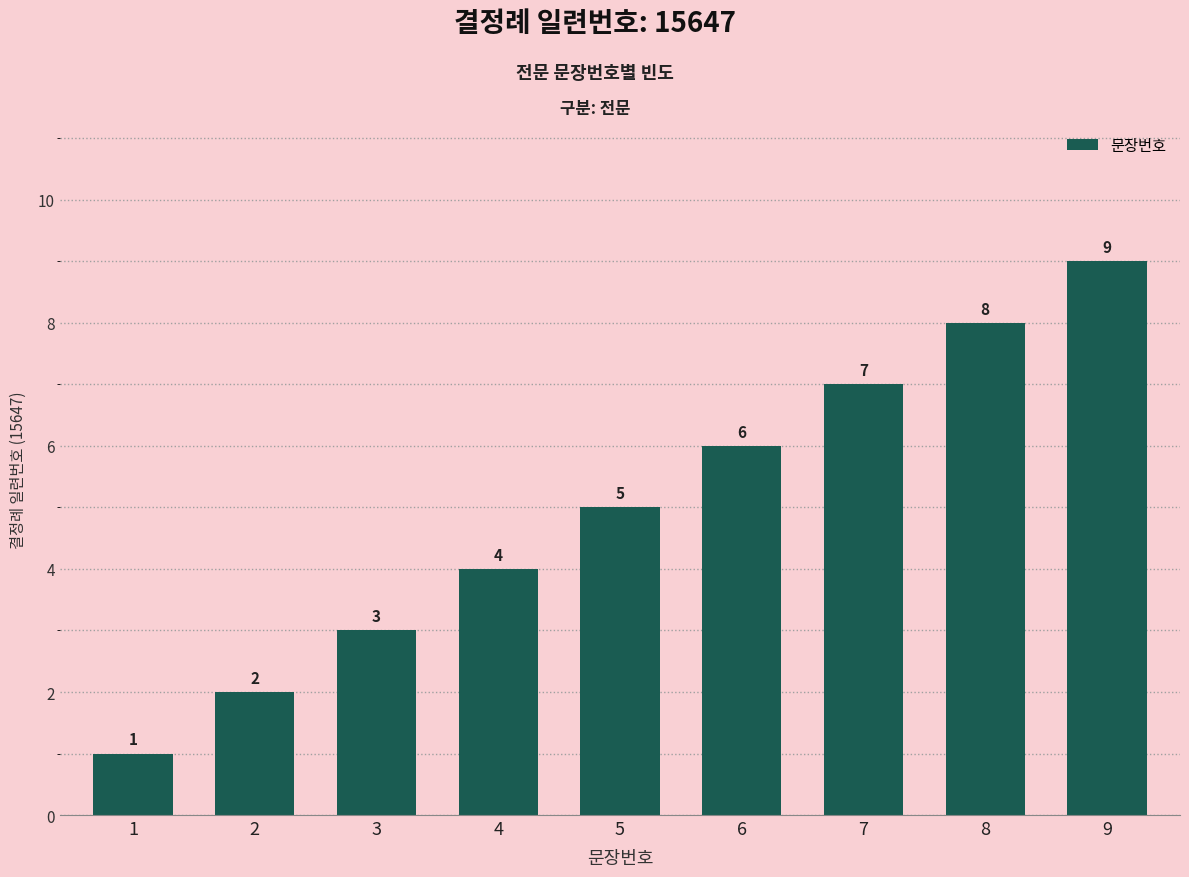

What is the value of the 9th bar from the left?

9